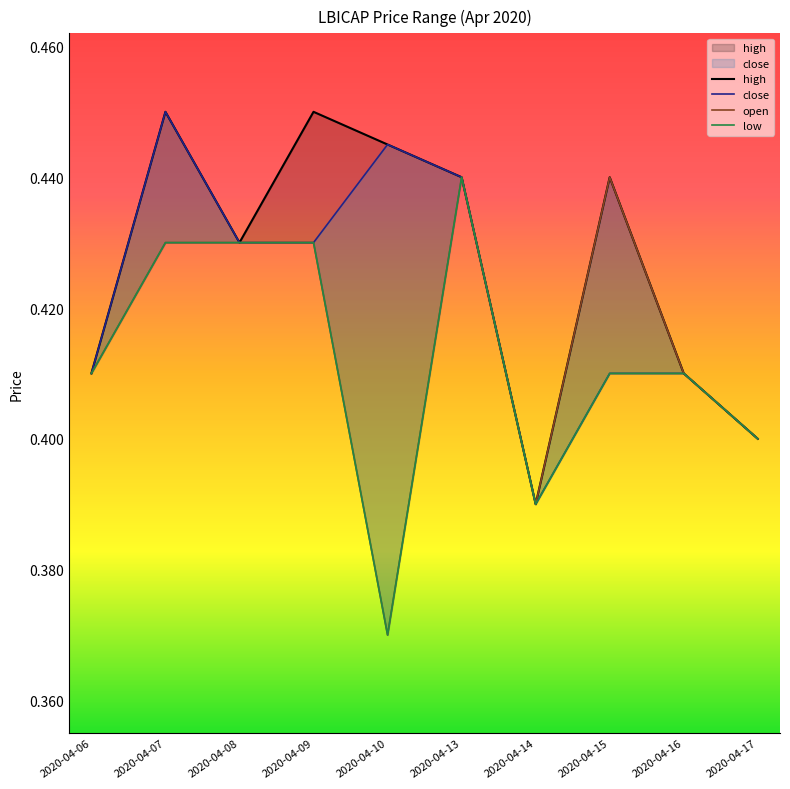

True or false: close has more than 2 interior local peaks.

False